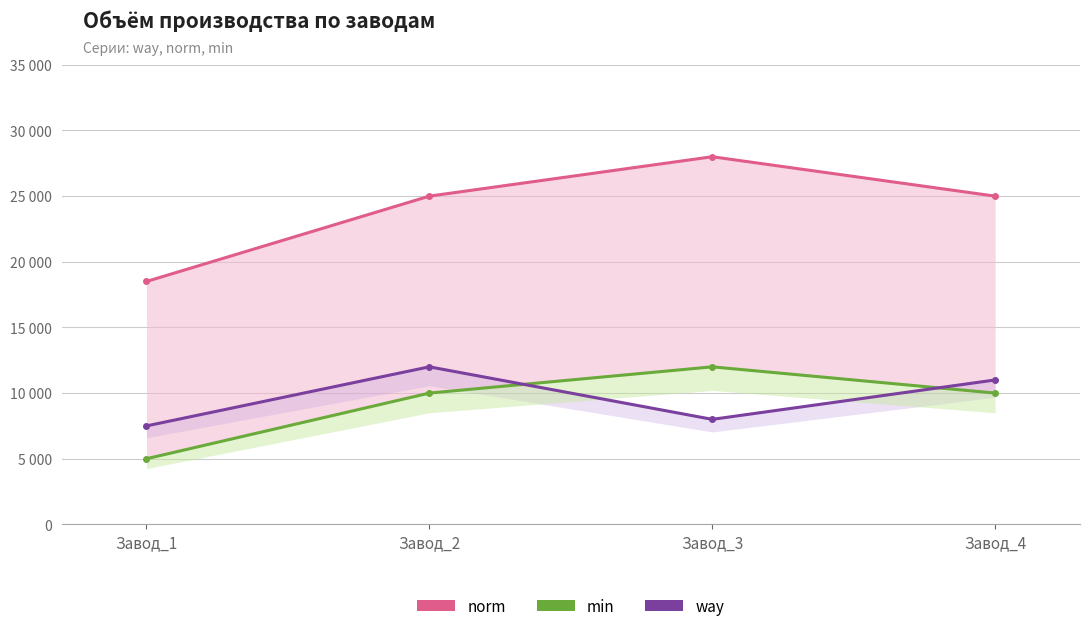

Which series has the largest total across all categories?

norm